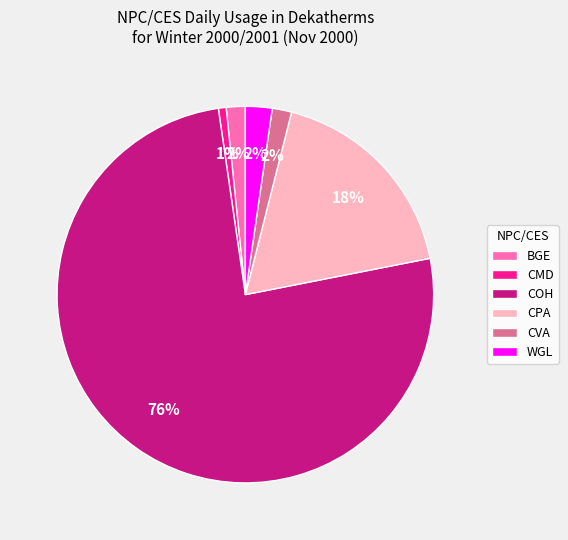

What is the largest slice in the pie chart?

COH